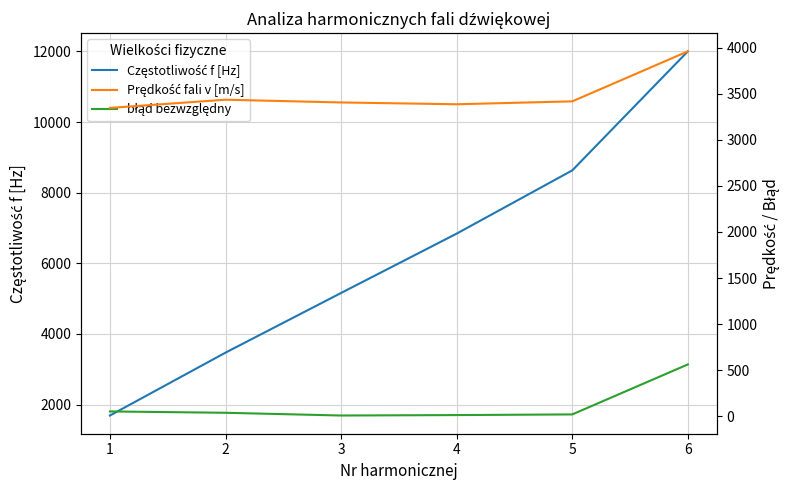

What is the total value across all series at 2?

6942.5